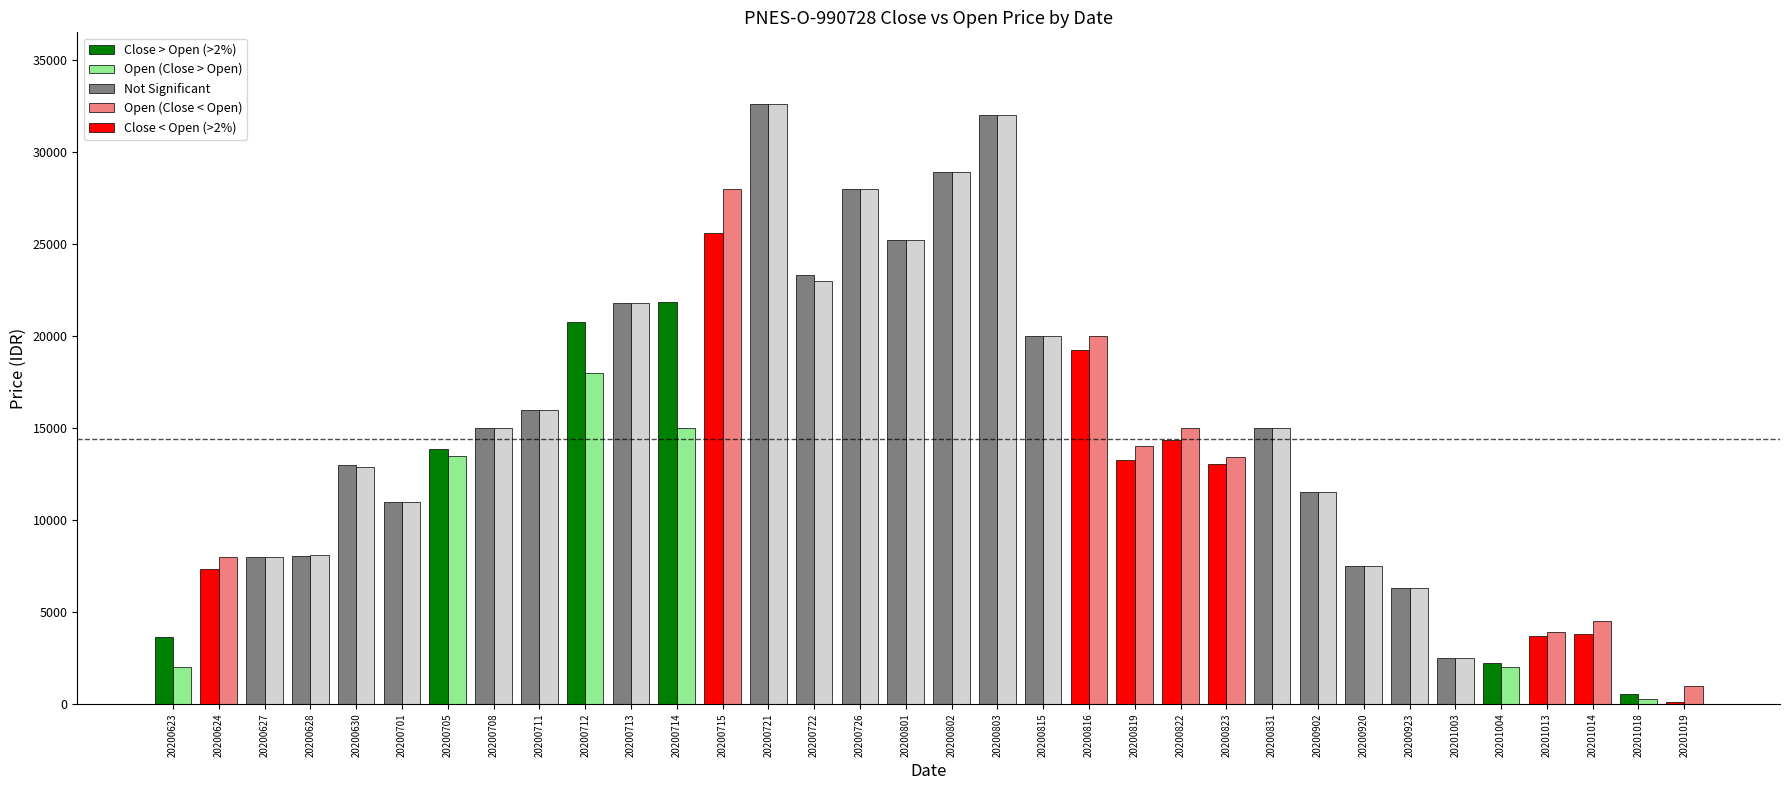

What is the total value across all series at 20201013?

7585